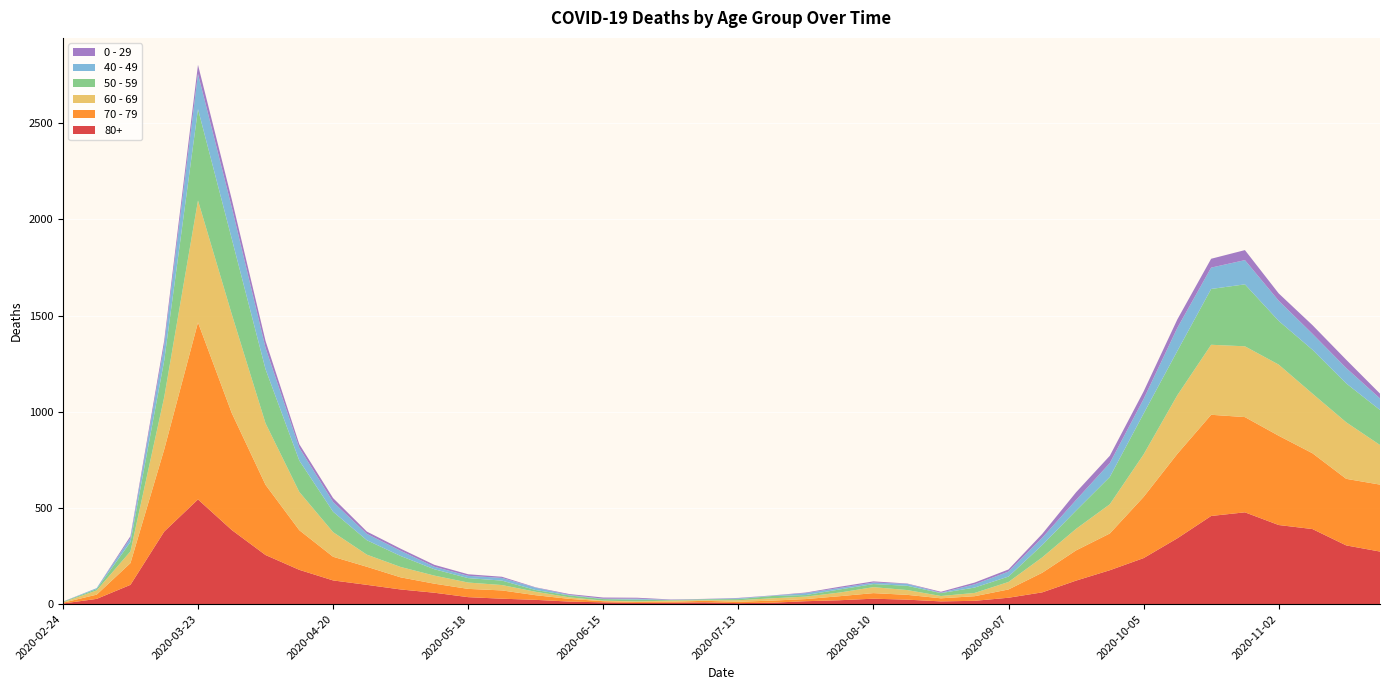

Reading left to right, list all the values displayed in this chart.

80+: 2020-02-24=3	2020-03-02=27	2020-03-09=100	2020-03-16=377	2020-03-23=544	2020-03-30=385	2020-04-06=255	2020-04-13=178	2020-04-20=123	2020-04-27=100	2020-05-04=76	2020-05-11=59	2020-05-18=36	2020-05-25=28	2020-06-01=22	2020-06-08=13	2020-06-15=9	2020-06-22=6	2020-06-29=7	2020-07-06=9	2020-07-13=5	2020-07-20=7	2020-07-27=15	2020-08-03=20	2020-08-10=28	2020-08-17=23	2020-08-24=14	2020-08-31=17	2020-09-07=33	2020-09-14=61	2020-09-21=122	2020-09-28=176	2020-10-05=239	2020-10-12=342	2020-10-19=458	2020-10-26=477	2020-11-02=411	2020-11-09=390	2020-11-16=305	2020-11-23=273
70 - 79: 2020-02-24=4	2020-03-02=22	2020-03-09=113	2020-03-16=427	2020-03-23=920	2020-03-30=608	2020-04-06=365	2020-04-13=206	2020-04-20=123	2020-04-27=94	2020-05-04=63	2020-05-11=47	2020-05-18=43	2020-05-25=43	2020-06-01=24	2020-06-08=14	2020-06-15=6	2020-06-22=5	2020-06-29=5	2020-07-06=8	2020-07-13=7	2020-07-20=11	2020-07-27=11	2020-08-03=21	2020-08-10=29	2020-08-17=25	2020-08-24=16	2020-08-31=24	2020-09-07=43	2020-09-14=102	2020-09-21=157	2020-09-28=191	2020-10-05=318	2020-10-12=439	2020-10-19=526	2020-10-26=495	2020-11-02=464	2020-11-09=394	2020-11-16=346	2020-11-23=348
60 - 69: 2020-02-24=2	2020-03-02=22	2020-03-09=61	2020-03-16=272	2020-03-23=634	2020-03-30=514	2020-04-06=320	2020-04-13=199	2020-04-20=128	2020-04-27=63	2020-05-04=54	2020-05-11=42	2020-05-18=33	2020-05-25=28	2020-06-01=18	2020-06-08=8	2020-06-15=3	2020-06-22=3	2020-06-29=6	2020-07-06=3	2020-07-13=8	2020-07-20=12	2020-07-27=13	2020-08-03=19	2020-08-10=31	2020-08-17=25	2020-08-24=12	2020-08-31=17	2020-09-07=39	2020-09-14=80	2020-09-21=112	2020-09-28=152	2020-10-05=221	2020-10-12=305	2020-10-19=364	2020-10-26=368	2020-11-02=370	2020-11-09=310	2020-11-16=294	2020-11-23=206
50 - 59: 2020-02-24=3	2020-03-02=7	2020-03-09=48	2020-03-16=190	2020-03-23=475	2020-03-30=392	2020-04-06=281	2020-04-13=163	2020-04-20=106	2020-04-27=75	2020-05-04=57	2020-05-11=33	2020-05-18=23	2020-05-25=23	2020-06-01=9	2020-06-08=10	2020-06-15=8	2020-06-22=9	2020-06-29=3	2020-07-06=5	2020-07-13=6	2020-07-20=12	2020-07-27=8	2020-08-03=16	2020-08-10=16	2020-08-17=22	2020-08-24=15	2020-08-31=28	2020-09-07=28	2020-09-14=64	2020-09-21=95	2020-09-28=142	2020-10-05=212	2020-10-12=230	2020-10-19=290	2020-10-26=322	2020-11-02=227	2020-11-09=228	2020-11-16=202	2020-11-23=182
40 - 49: 2020-02-24=0	2020-03-02=5	2020-03-09=21	2020-03-16=79	2020-03-23=183	2020-03-30=163	2020-04-06=111	2020-04-13=66	2020-04-20=51	2020-04-27=33	2020-05-04=27	2020-05-11=13	2020-05-18=12	2020-05-25=14	2020-06-01=12	2020-06-08=3	2020-06-15=2	2020-06-22=5	2020-06-29=1	2020-07-06=1	2020-07-13=4	2020-07-20=2	2020-07-27=10	2020-08-03=8	2020-08-10=8	2020-08-17=10	2020-08-24=2	2020-08-31=17	2020-09-07=26	2020-09-14=38	2020-09-21=55	2020-09-28=72	2020-10-05=76	2020-10-12=120	2020-10-19=111	2020-10-26=126	2020-11-02=105	2020-11-09=83	2020-11-16=80	2020-11-23=60
0 - 29: 2020-02-24=1	2020-03-02=0	2020-03-09=10	2020-03-16=25	2020-03-23=47	2020-03-30=42	2020-04-06=36	2020-04-13=19	2020-04-20=20	2020-04-27=12	2020-05-04=11	2020-05-11=10	2020-05-18=8	2020-05-25=6	2020-06-01=2	2020-06-08=4	2020-06-15=6	2020-06-22=5	2020-06-29=2	2020-07-06=1	2020-07-13=2	2020-07-20=1	2020-07-27=3	2020-08-03=6	2020-08-10=6	2020-08-17=2	2020-08-24=5	2020-08-31=9	2020-09-07=11	2020-09-14=20	2020-09-21=40	2020-09-28=38	2020-10-05=39	2020-10-12=44	2020-10-19=46	2020-10-26=52	2020-11-02=38	2020-11-09=45	2020-11-16=43	2020-11-23=25